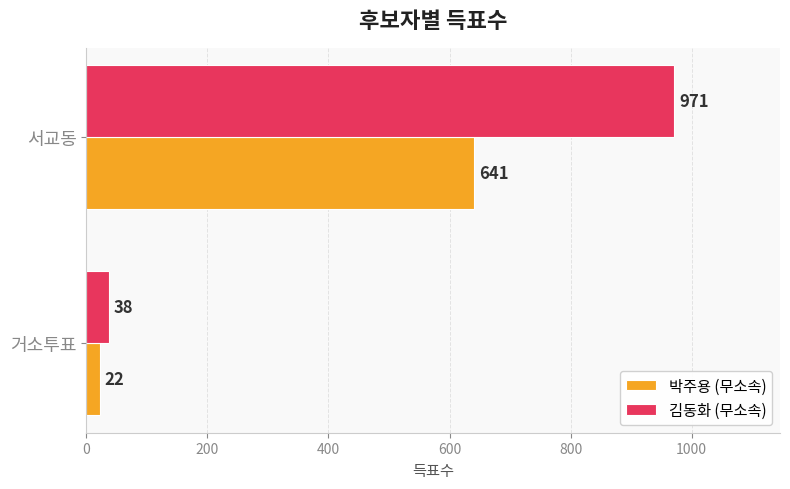

What is the total value across all series at 거소투표?

60